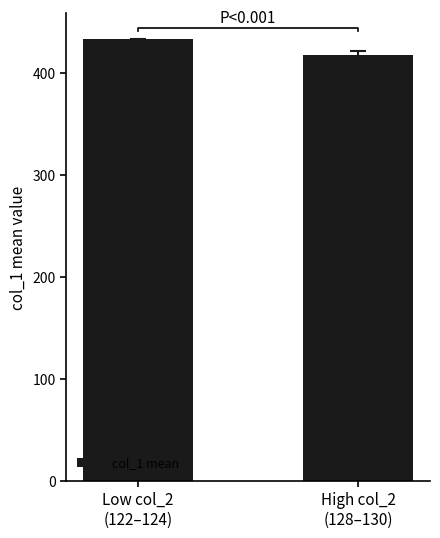

What position from the left is Low col_2
(122–124)?

1